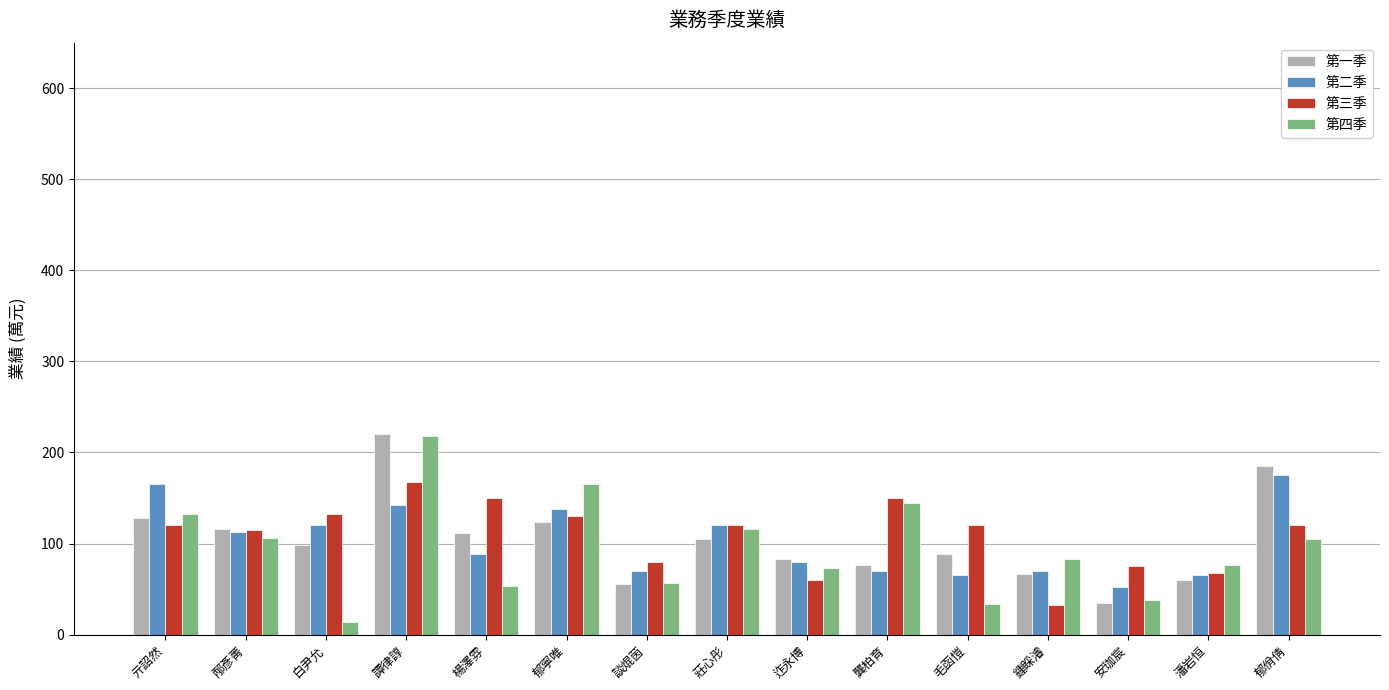

What is the spread (max minus min) of values at 毛函愷?

86